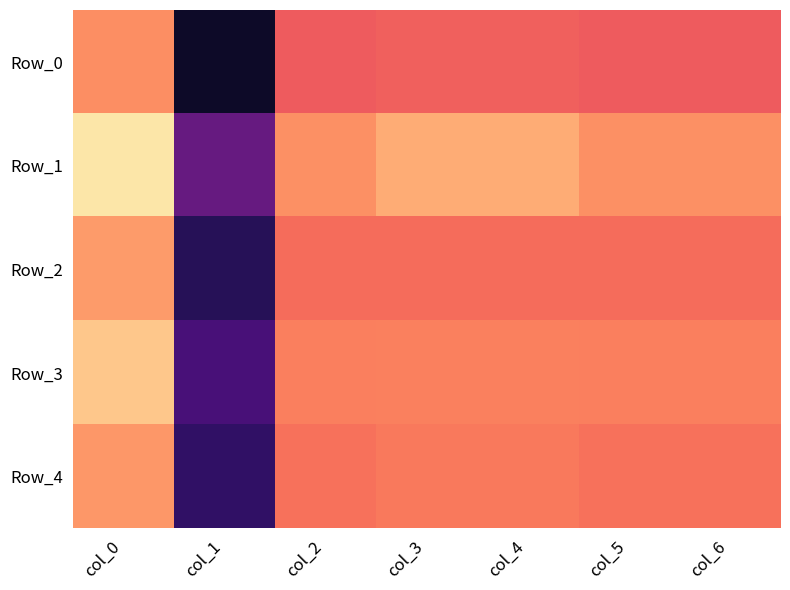

Between col_4 and col_5, which is larger?

col_4